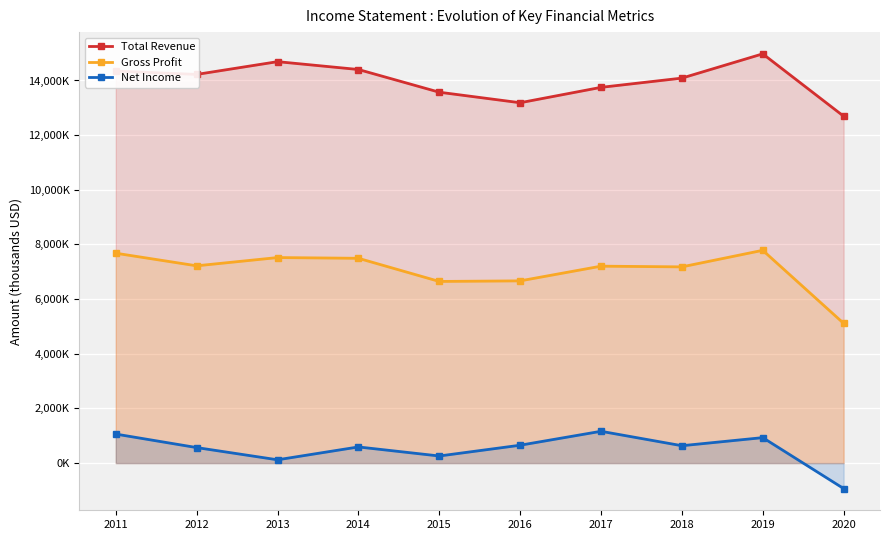

How many distinct data groups are displayed?

3